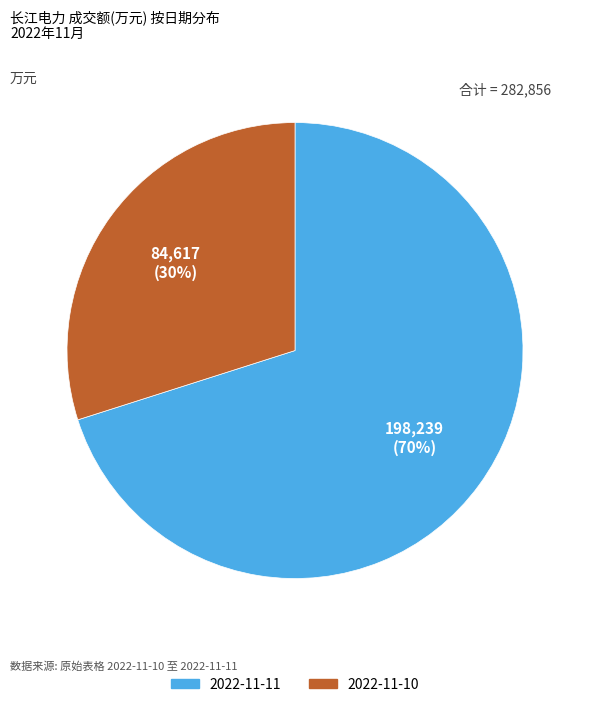

True or false: 2022-11-11 accounts for 70% of the total.

True